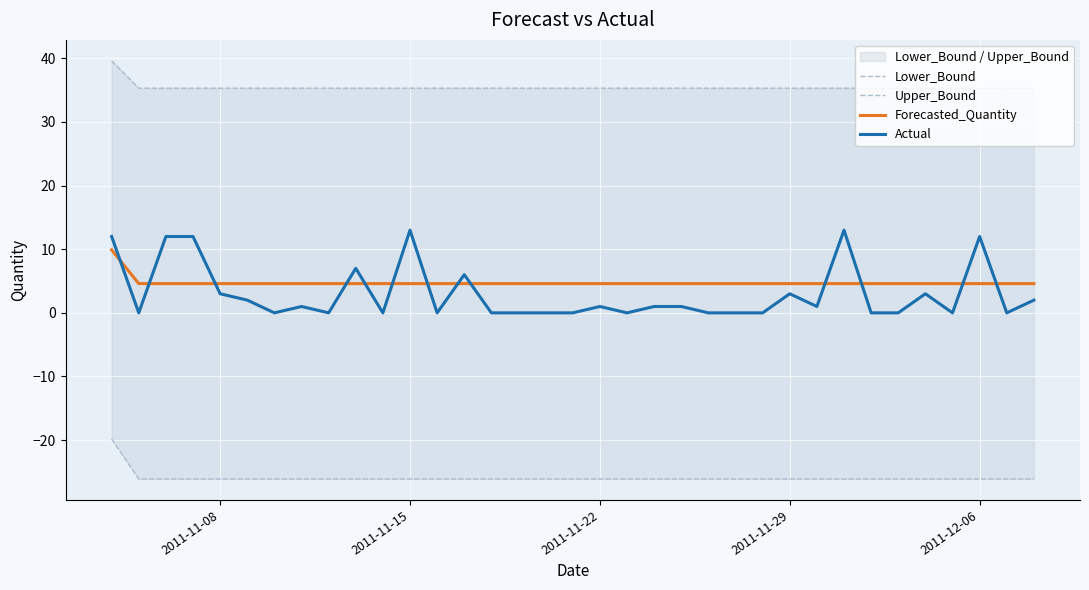

What is the maximum value for Forecasted_Quantity?

9.9